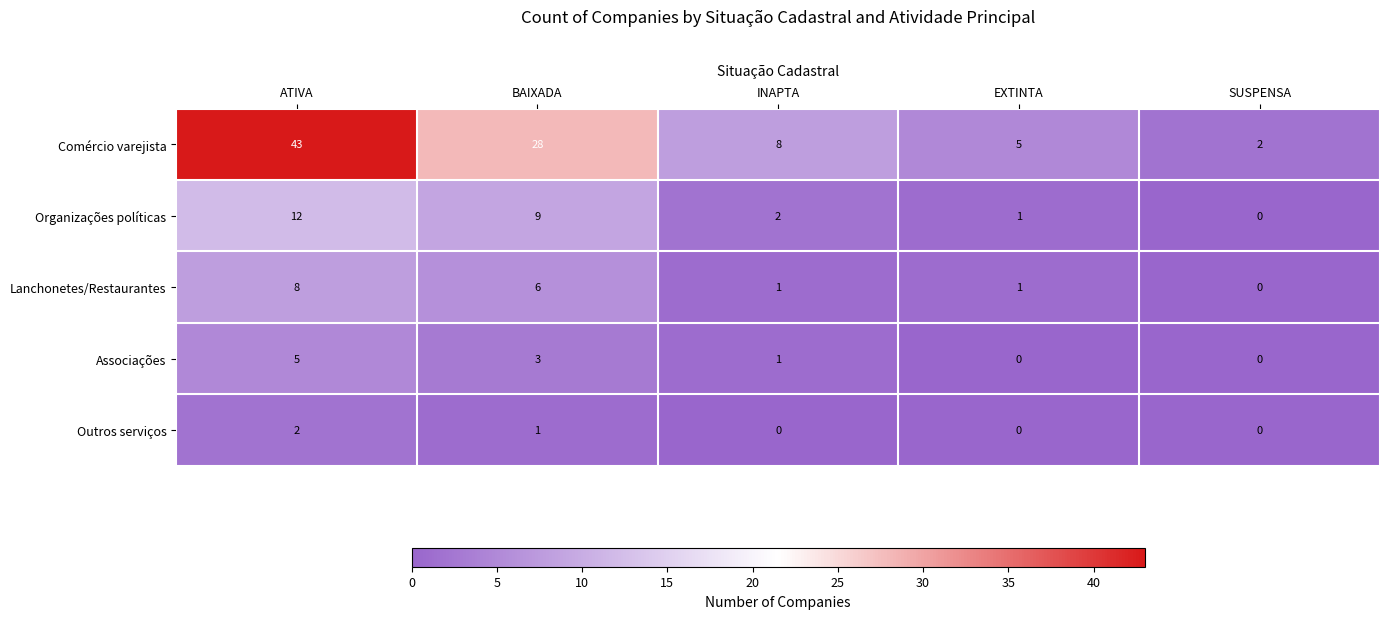

Which label corresponds to the largest value in the chart?

ATIVA